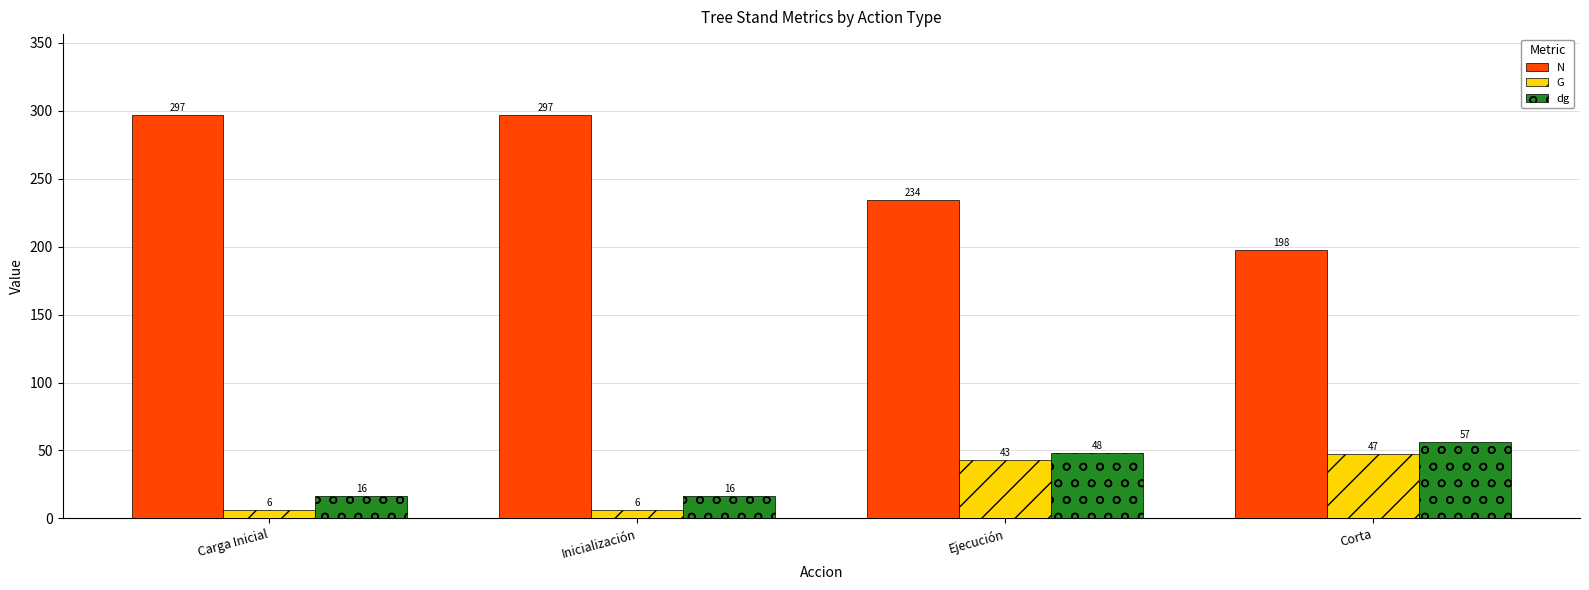

How many bars are there in total?

12